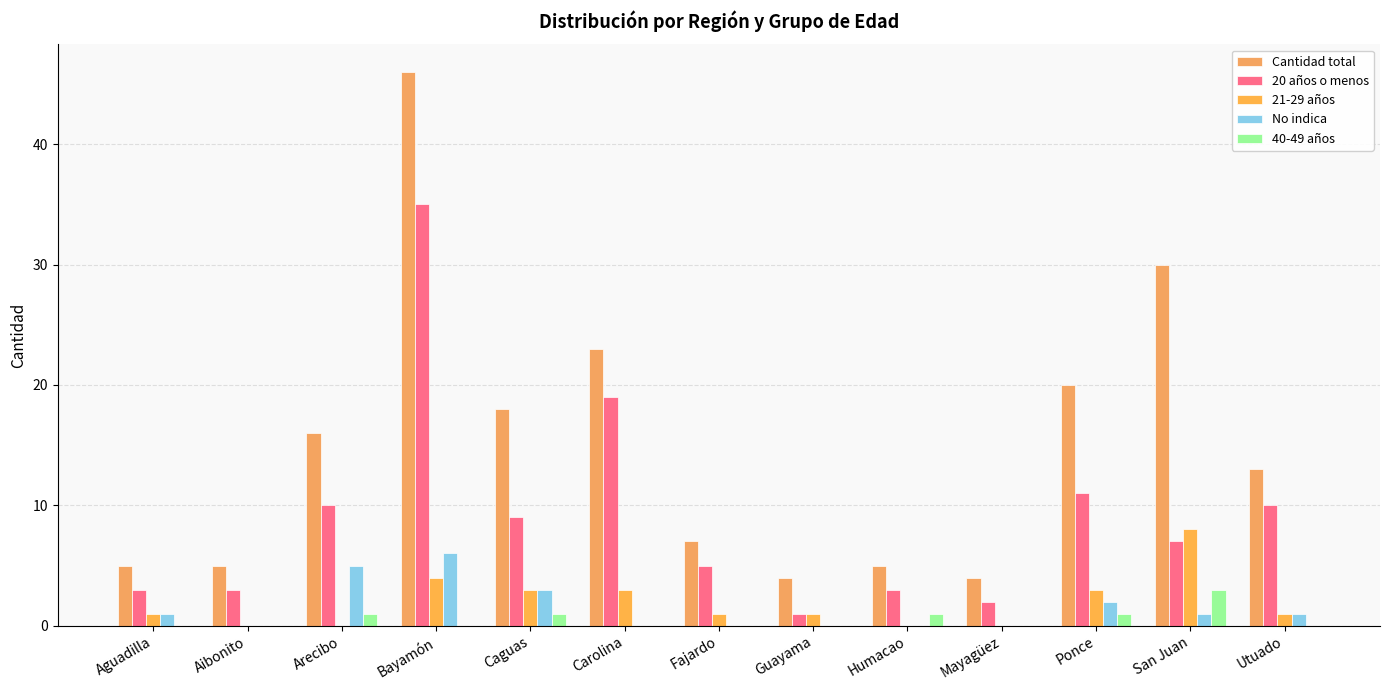

Which series has the largest total across all categories?

Cantidad total